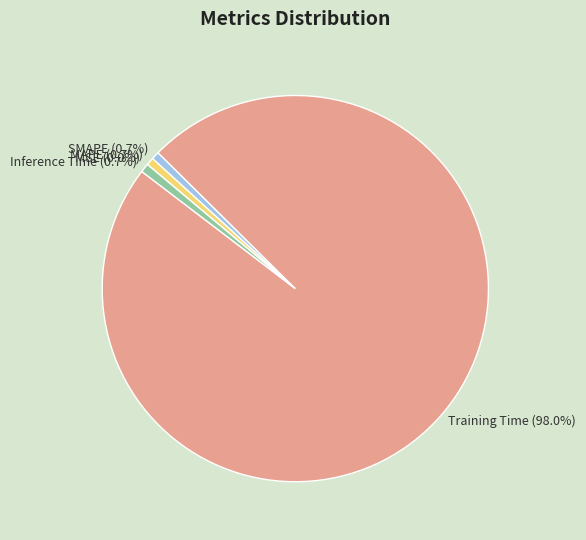

Is the sum of Inference Time (0.7%) and SMAPE (0.7%) greater than half?

No